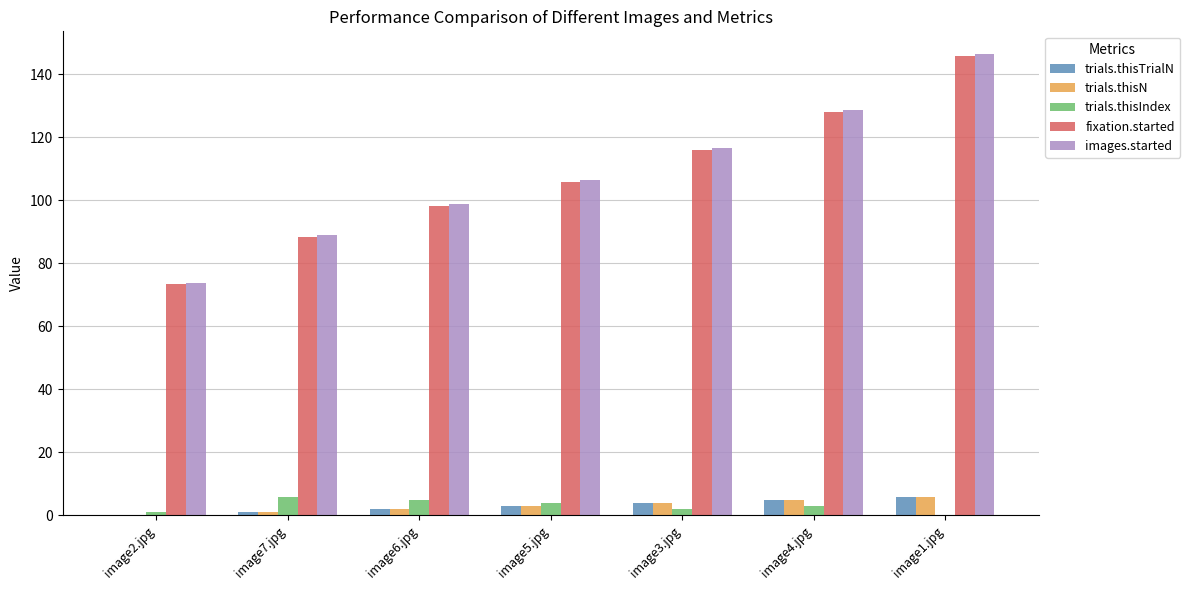

How many categories are shown in the chart?

7